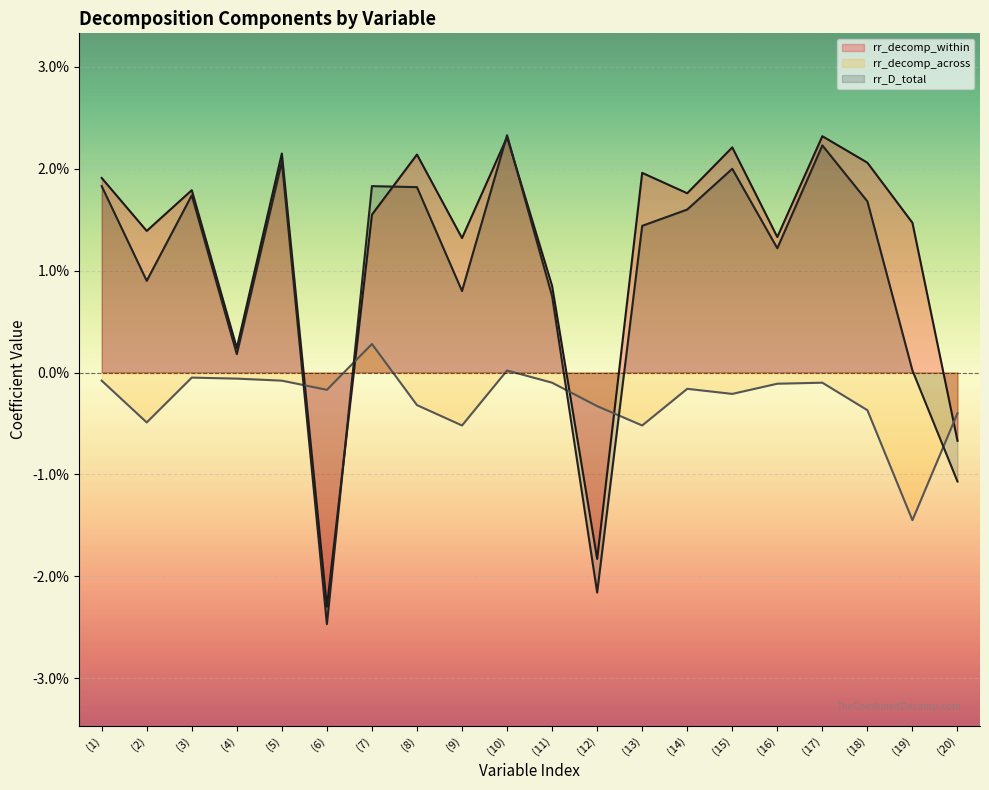

What is the label of the 10th point from the right?

(11)